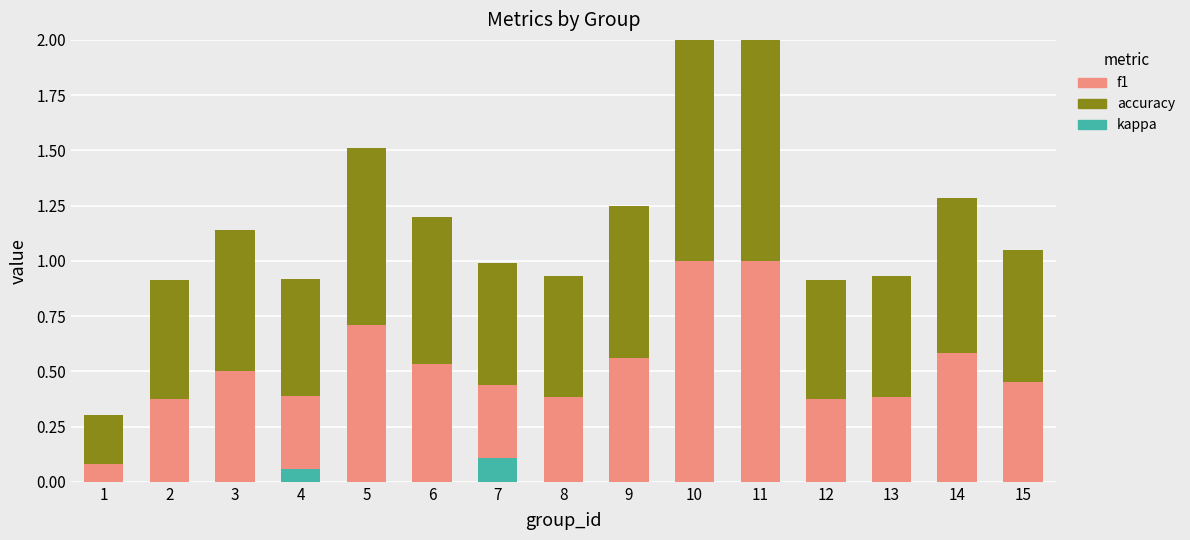

Are the bars horizontal?

No